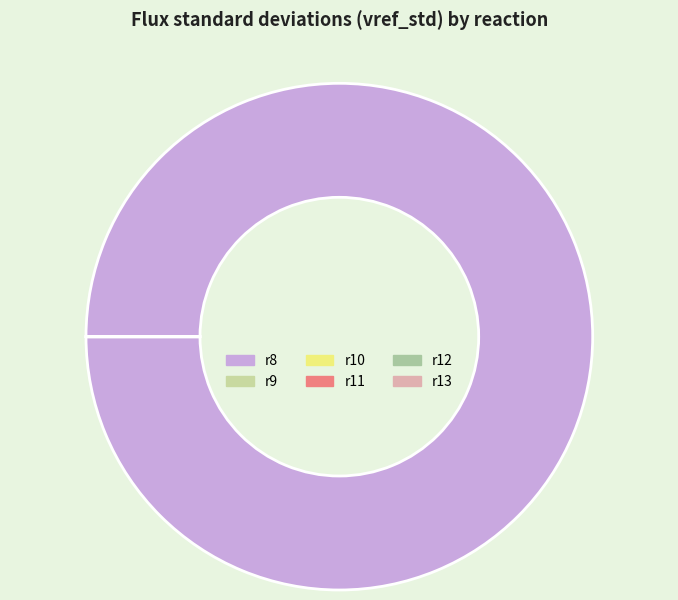

What is the smallest slice in the pie chart?

r11